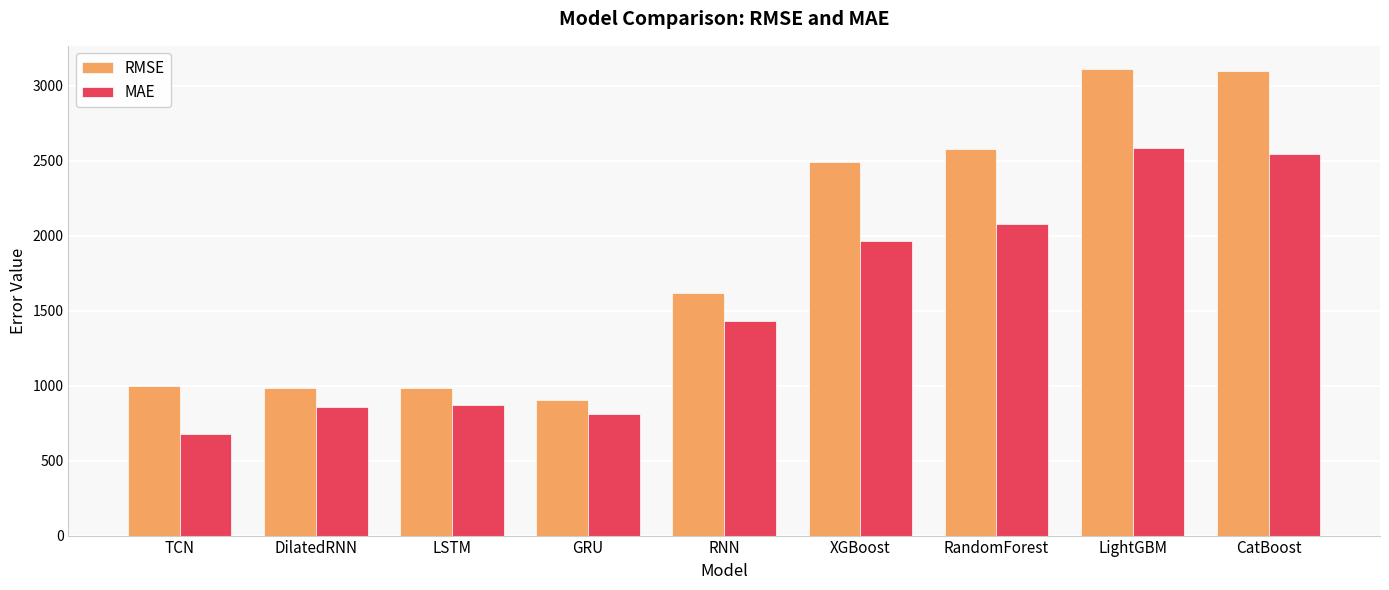

Is it true that RMSE equals 3394.6 at XGBoost?

False